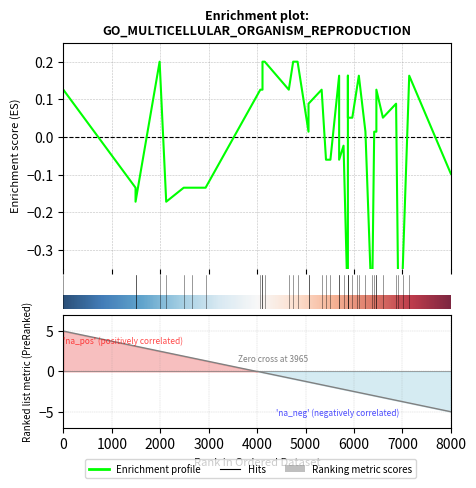

What is the change in value from 2 to 35?

+17